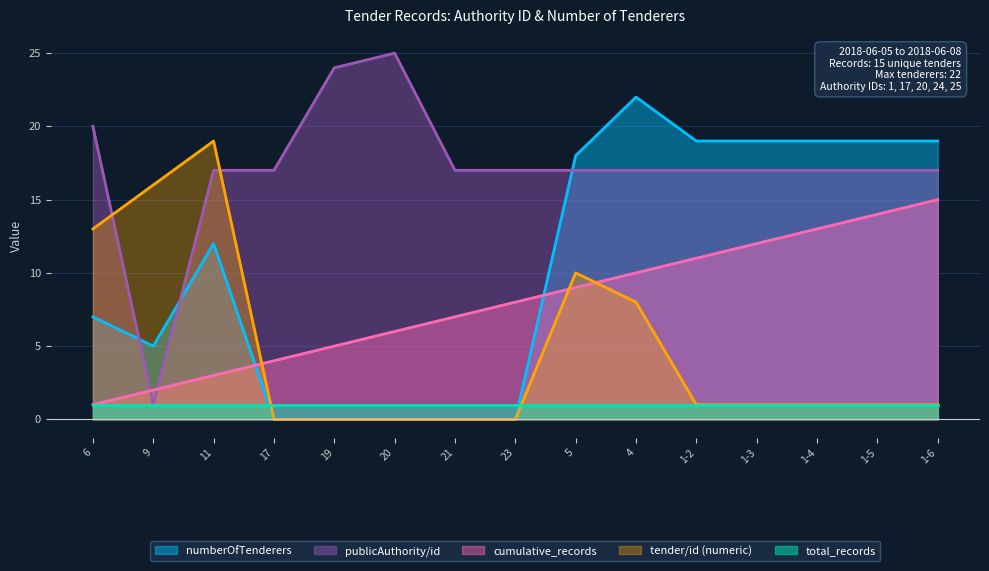

After their last crossing, which series has the higher values: publicAuthority/id or cumulative_records?

publicAuthority/id